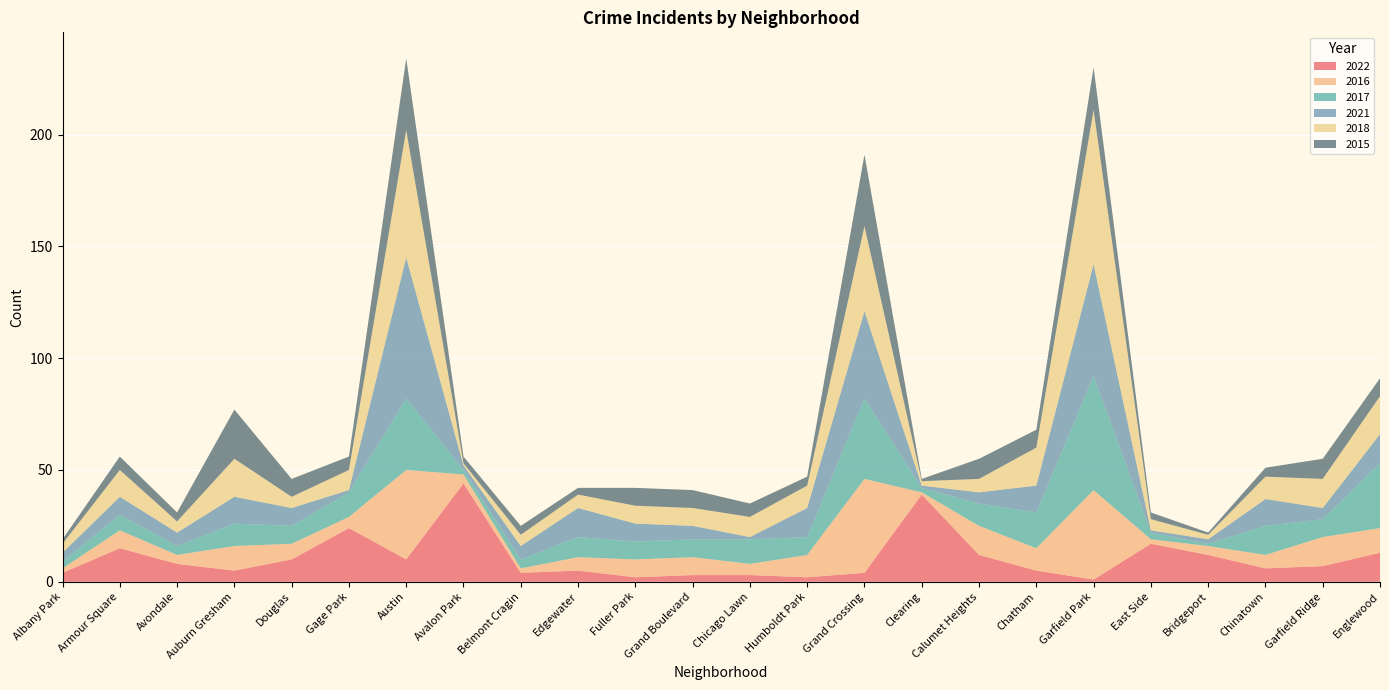

Reading left to right, extract all data points from this chart.

2022: 4	15	8	5	10	24	10	44	4	5	2	3	3	2	4	39	12	5	1	17	12	6	7	13
2016: 2	8	4	11	7	5	40	4	2	6	8	8	5	10	42	1	13	10	40	2	4	6	13	11
2017: 3	7	4	10	8	11	32	2	4	9	8	8	11	8	36	2	10	16	51	3	1	13	8	29
2021: 4	8	6	12	8	1	63	2	6	13	8	6	1	13	39	1	5	12	50	1	2	12	5	13
2018: 4	12	5	17	5	9	57	1	5	6	8	8	9	10	38	2	6	17	69	5	2	10	13	17
2015: 2	6	4	22	8	6	32	3	4	3	8	8	6	4	32	1	9	8	19	3	1	4	9	8